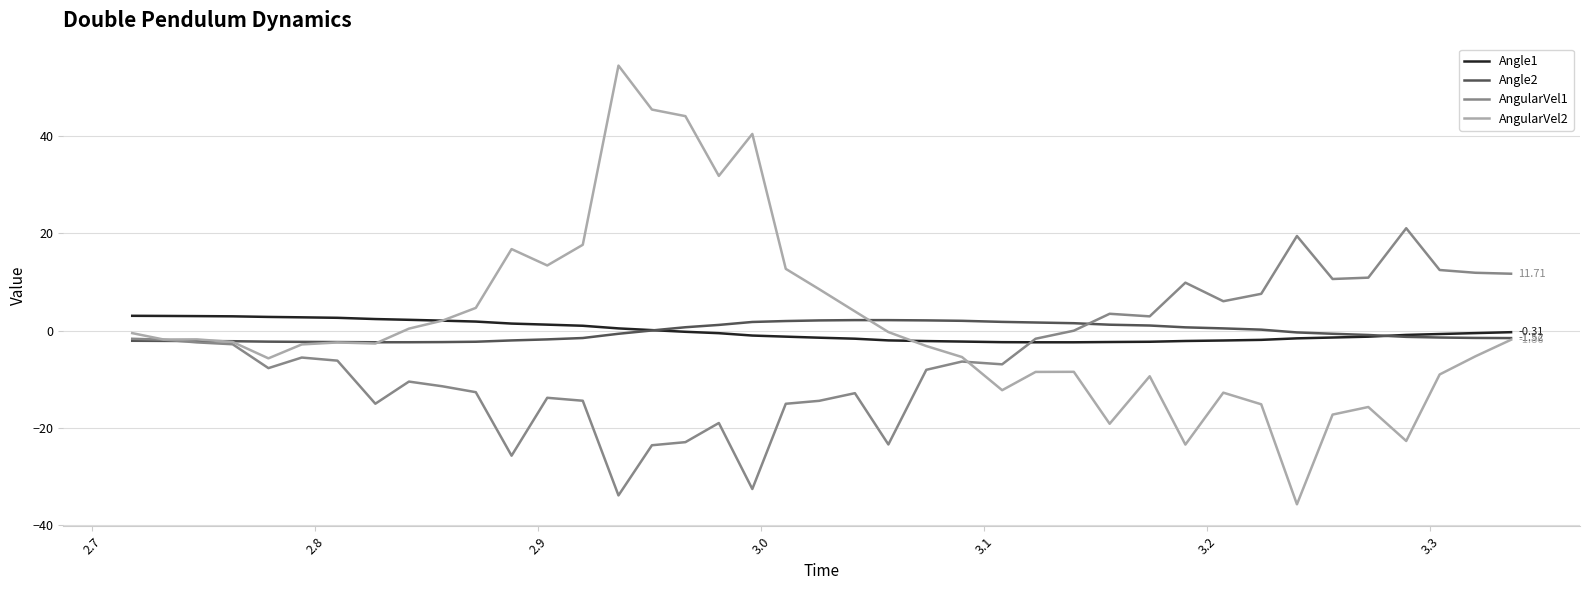

Which series has the largest range (max minus min)?

AngularVel2